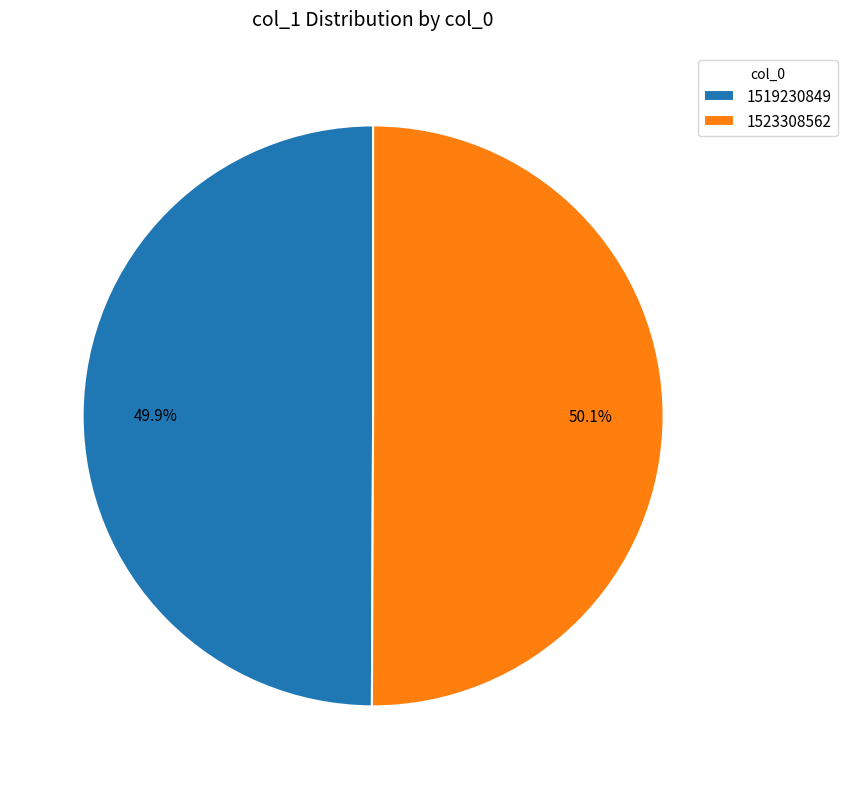

Is there any slice that represents more than half of the pie?

Yes